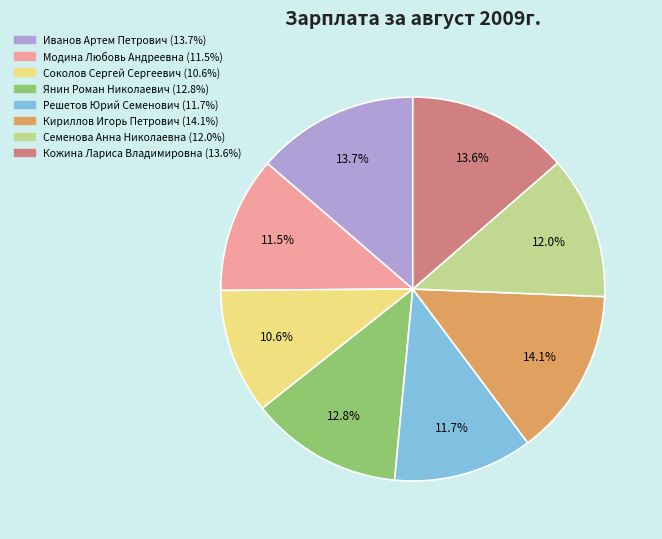

Which has a higher value, Семенова Анна Николаевна or Иванов Артем Петрович?

Иванов Артем Петрович